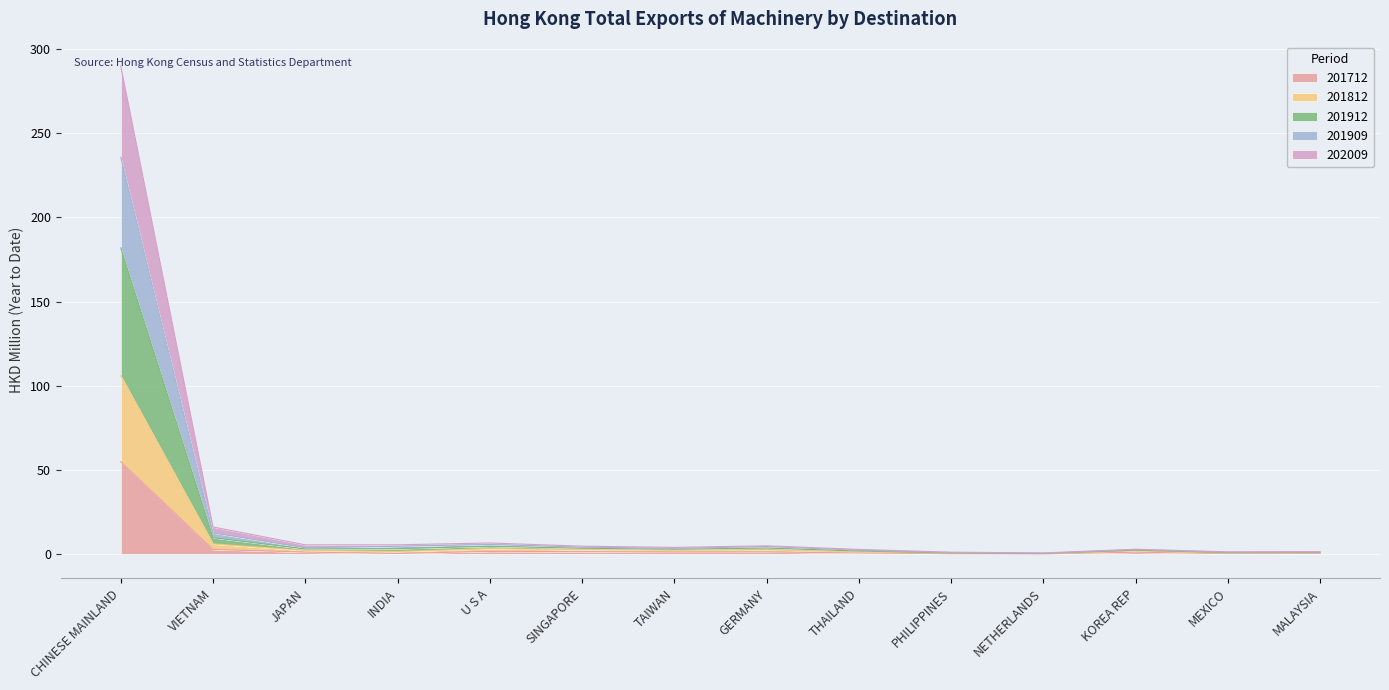

The value of 201912 at MEXICO is 1.9. True or false?

False